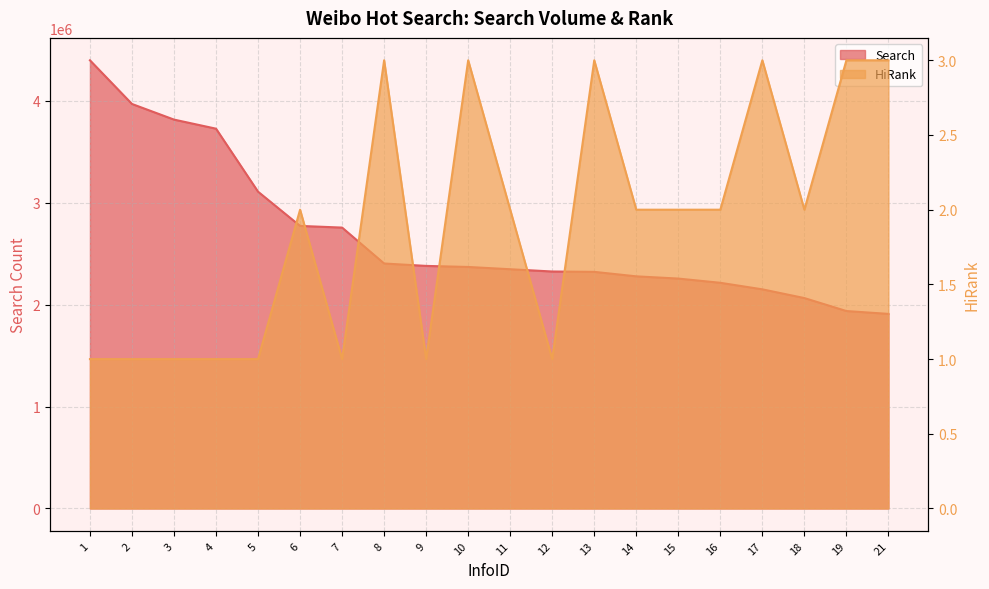

List the labels in order of Search value, largest first.

1, 2, 3, 4, 5, 6, 7, 8, 9, 10, 11, 12, 13, 14, 15, 16, 17, 18, 19, 21